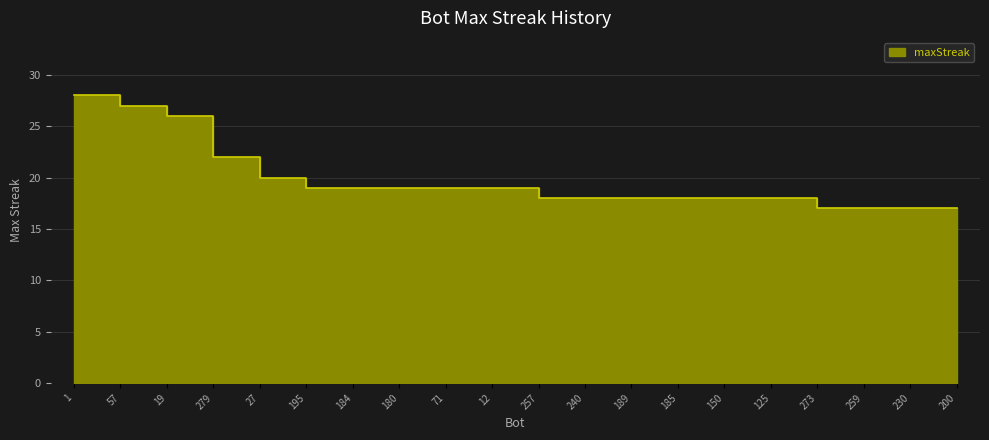

Which label corresponds to the smallest value in the chart?

273